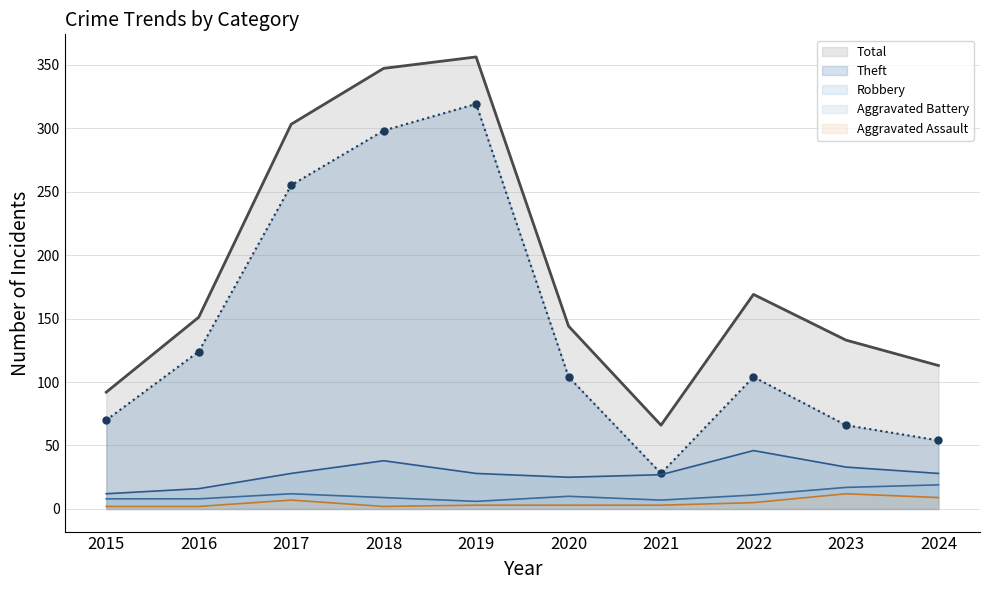

What is the value of the Theft (line) point at the 2nd from the left?

124